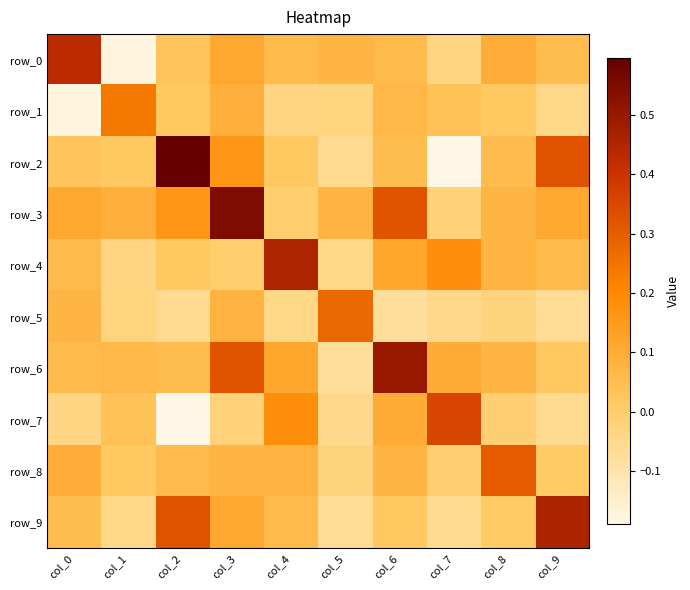

Reading left to right, extract all data points from this chart.

row_0: col_0=0.4	col_1=-0.2	col_2=0.0	col_3=0.1	col_4=0.1	col_5=0.1	col_6=0.1	col_7=-0.0	col_8=0.1	col_9=0.0
row_1: col_0=-0.2	col_1=0.2	col_2=0.0	col_3=0.1	col_4=-0.0	col_5=-0.0	col_6=0.1	col_7=0.0	col_8=0.0	col_9=-0.0
row_2: col_0=0.0	col_1=0.0	col_2=0.6	col_3=0.2	col_4=0.0	col_5=-0.1	col_6=0.0	col_7=-0.2	col_8=0.1	col_9=0.3
row_3: col_0=0.1	col_1=0.1	col_2=0.2	col_3=0.5	col_4=-0.0	col_5=0.1	col_6=0.3	col_7=-0.0	col_8=0.1	col_9=0.1
row_4: col_0=0.1	col_1=-0.0	col_2=0.0	col_3=-0.0	col_4=0.5	col_5=-0.0	col_6=0.1	col_7=0.2	col_8=0.1	col_9=0.1
row_5: col_0=0.1	col_1=-0.0	col_2=-0.1	col_3=0.1	col_4=-0.0	col_5=0.3	col_6=-0.1	col_7=-0.1	col_8=-0.0	col_9=-0.1
row_6: col_0=0.1	col_1=0.1	col_2=0.0	col_3=0.3	col_4=0.1	col_5=-0.1	col_6=0.5	col_7=0.1	col_8=0.1	col_9=0.0
row_7: col_0=-0.0	col_1=0.0	col_2=-0.2	col_3=-0.0	col_4=0.2	col_5=-0.1	col_6=0.1	col_7=0.4	col_8=-0.0	col_9=-0.1
row_8: col_0=0.1	col_1=0.0	col_2=0.1	col_3=0.1	col_4=0.1	col_5=-0.0	col_6=0.1	col_7=-0.0	col_8=0.3	col_9=0.0
row_9: col_0=0.0	col_1=-0.0	col_2=0.3	col_3=0.1	col_4=0.1	col_5=-0.1	col_6=0.0	col_7=-0.1	col_8=0.0	col_9=0.5